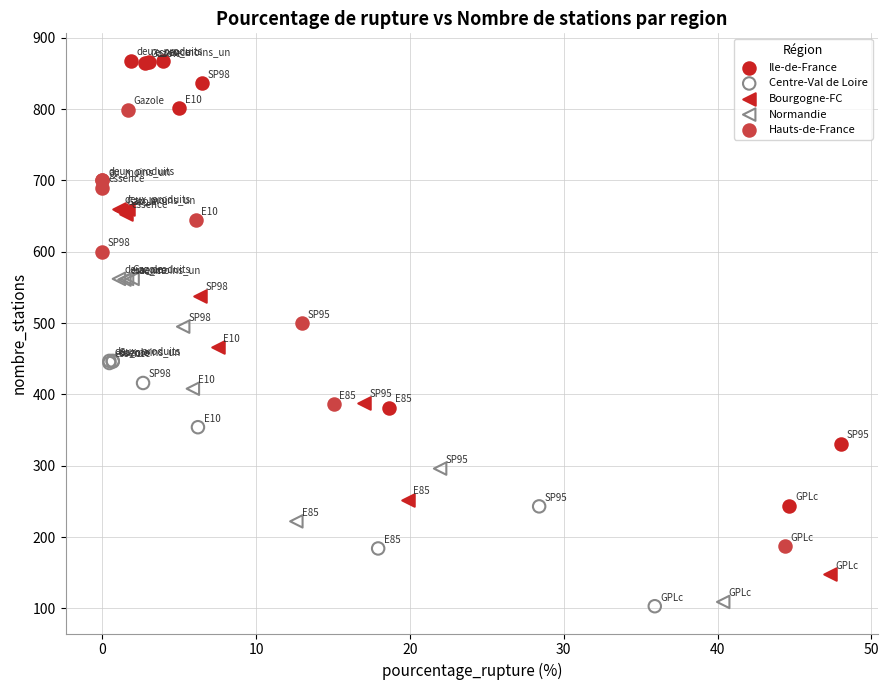

Which series has the widest spread of Y values?

Ile-de-France